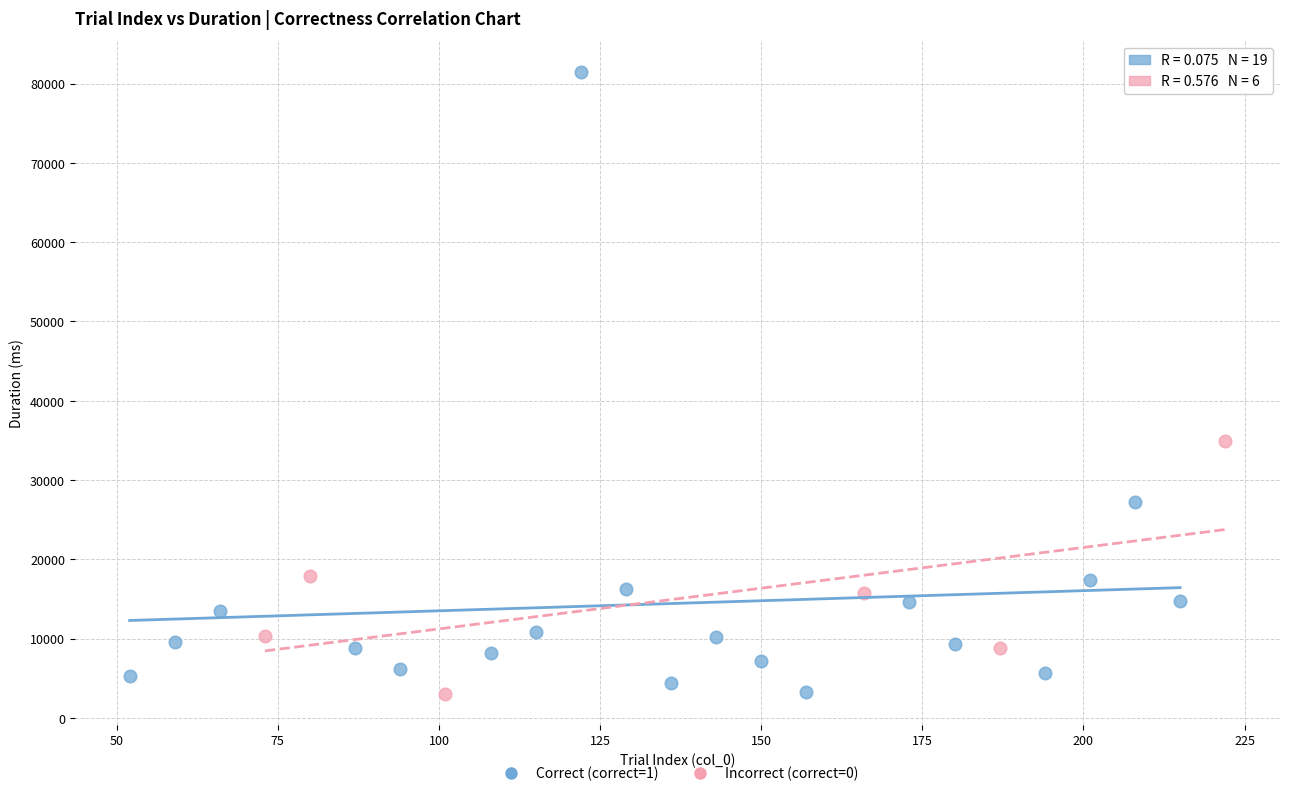

Which series contains the highest Y value?

Correct (correct=1)